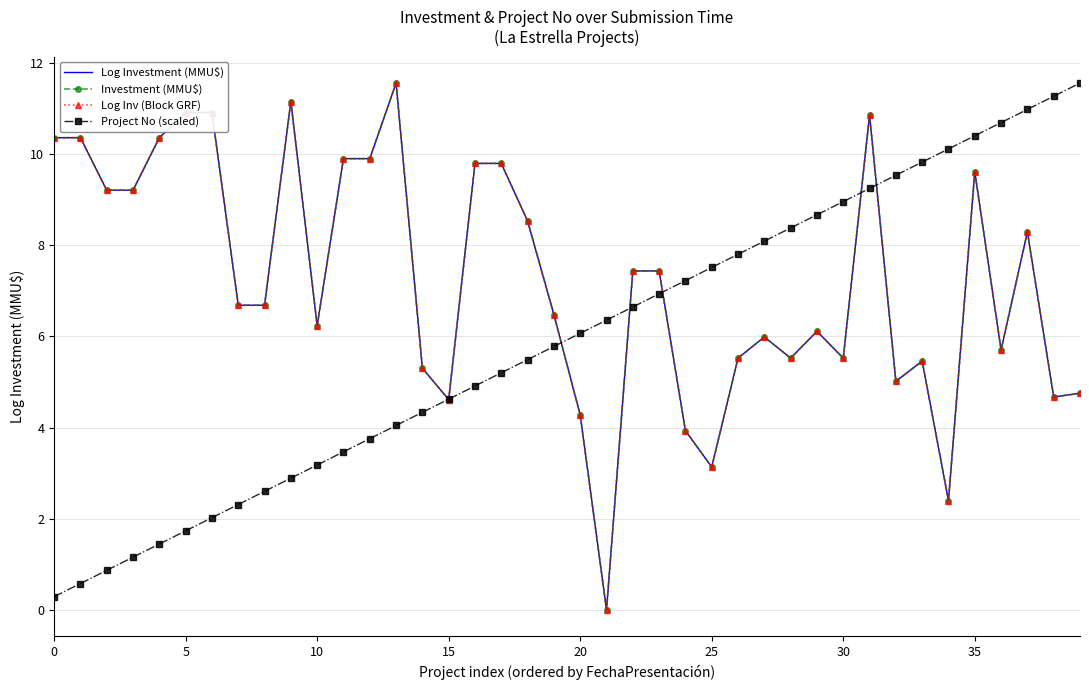

In Investment (MMU$), how many points are higher than both neighbors (excluding endpoints)?

8